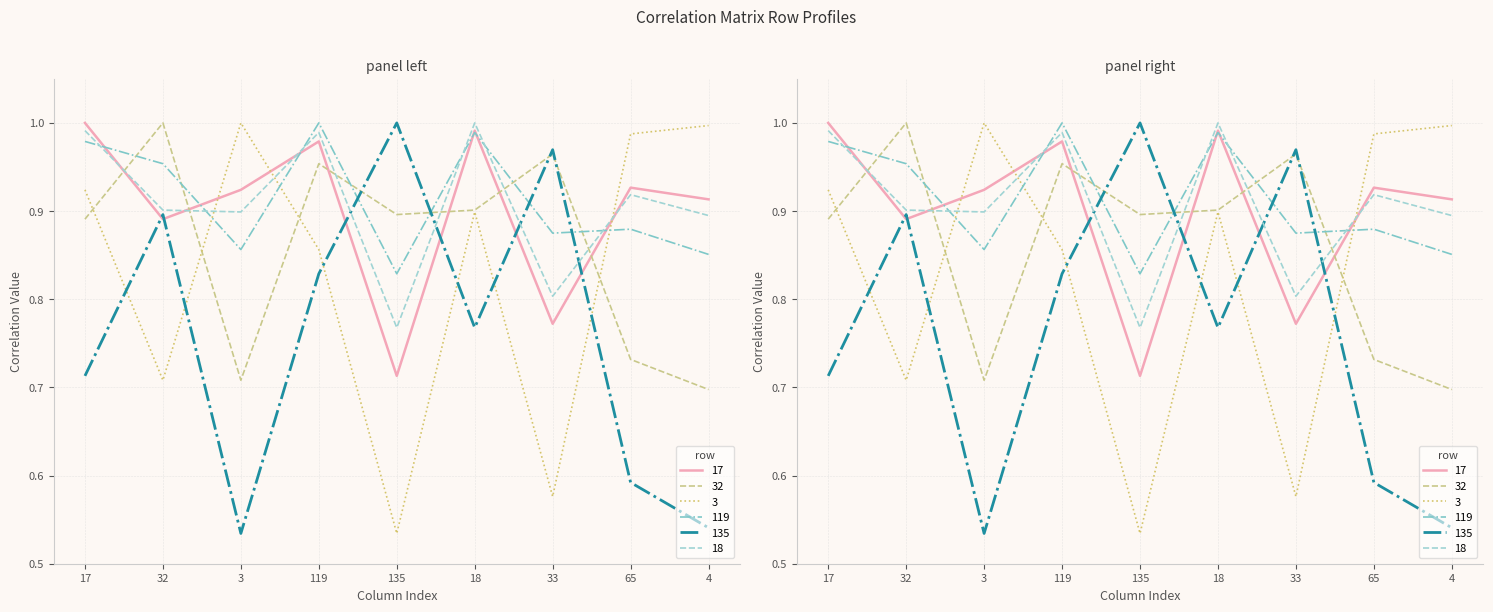

Which category has the highest value in the 32 series?

32